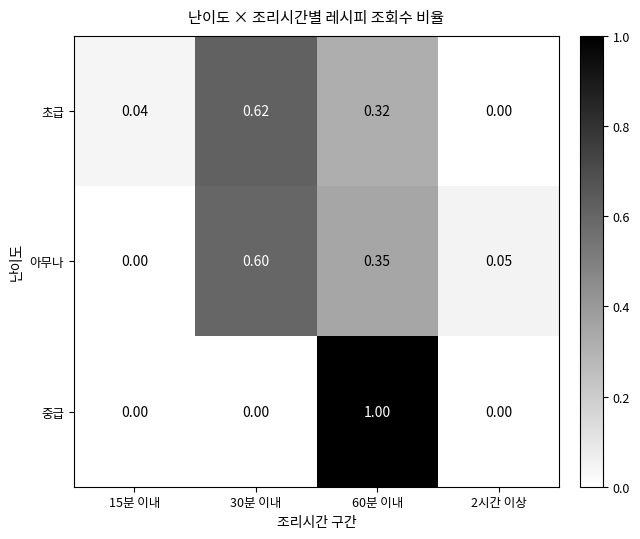

Rank the series by their maximum value, from highest to lowest.

중급, 초급, 아무나